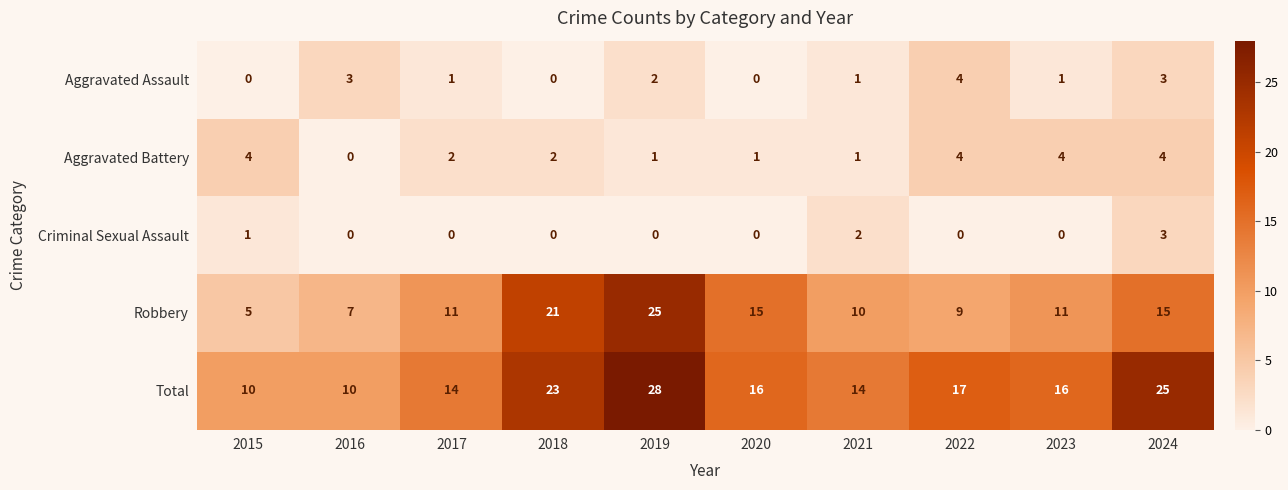

What is the difference between the second highest and minimum values in the Aggravated Battery series?

4